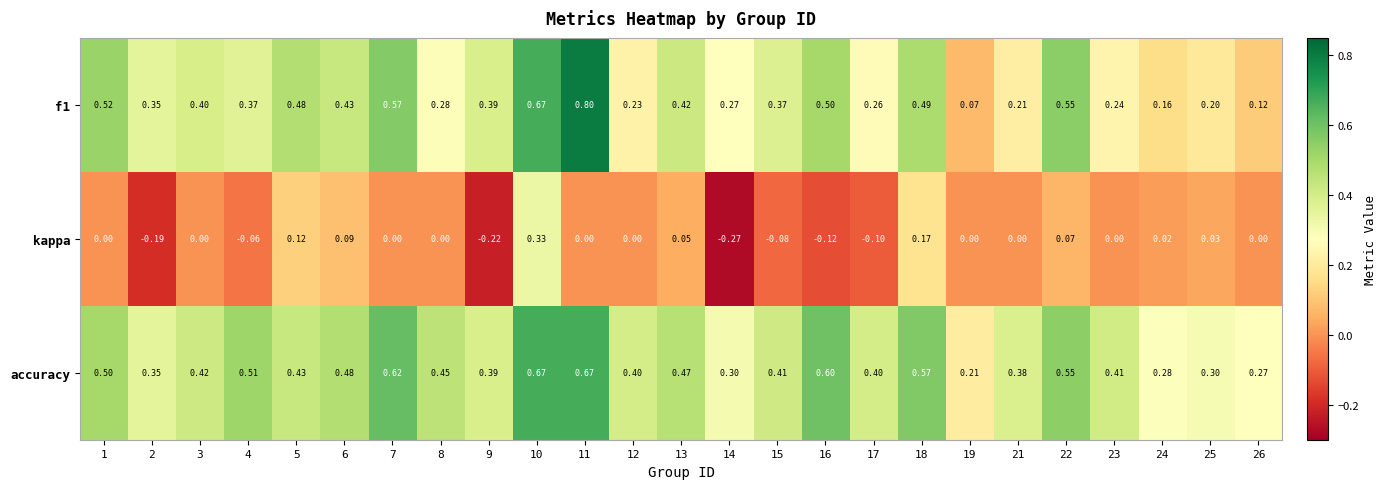

Which series has the largest total across all categories?

accuracy